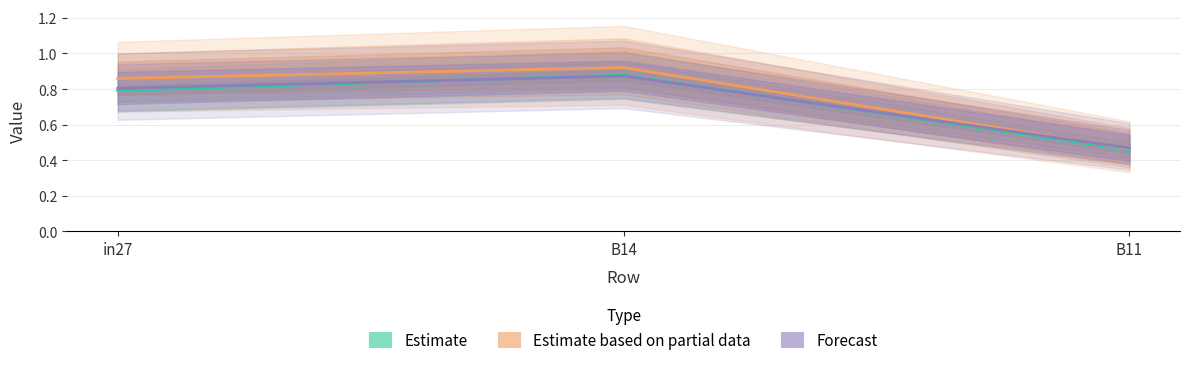

The job160_scenario0_334 series shows 0.8 at in27. True or false?

True